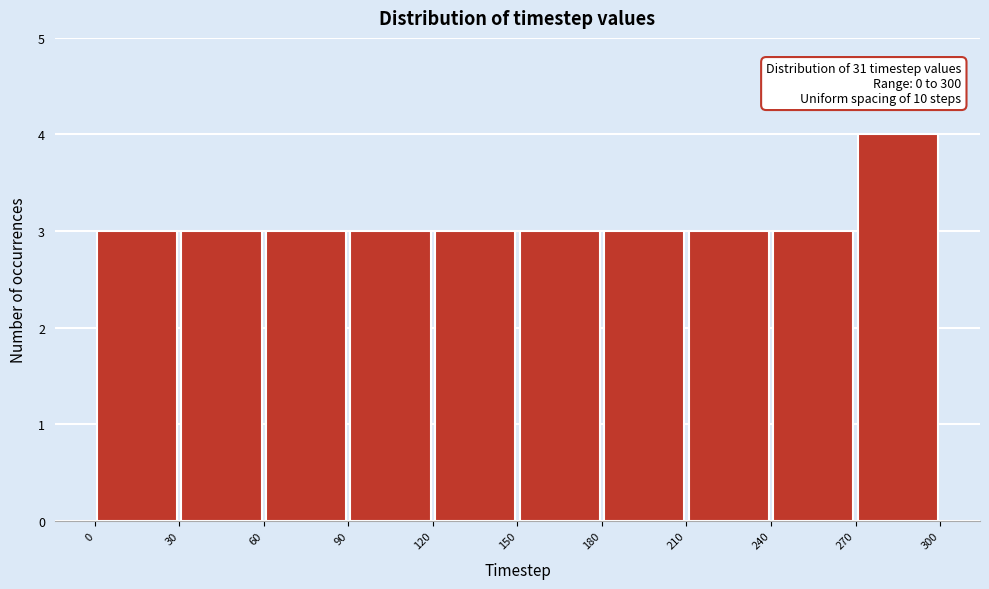

Over which range of the x-axis is the bar tallest?

270 to 300